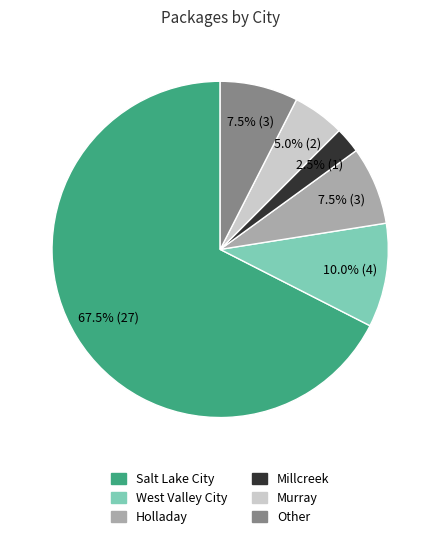

What is the smallest slice in the pie chart?

Millcreek